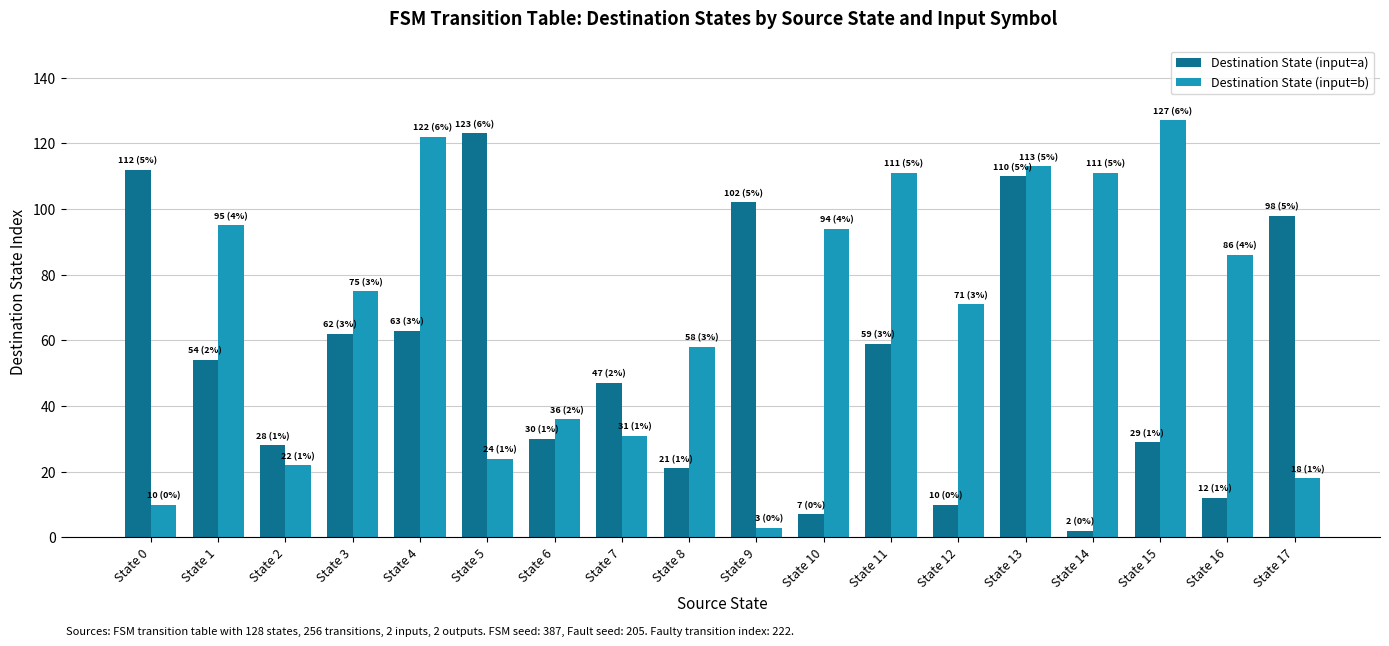

What is the difference between the highest and lowest values at State 3?

13